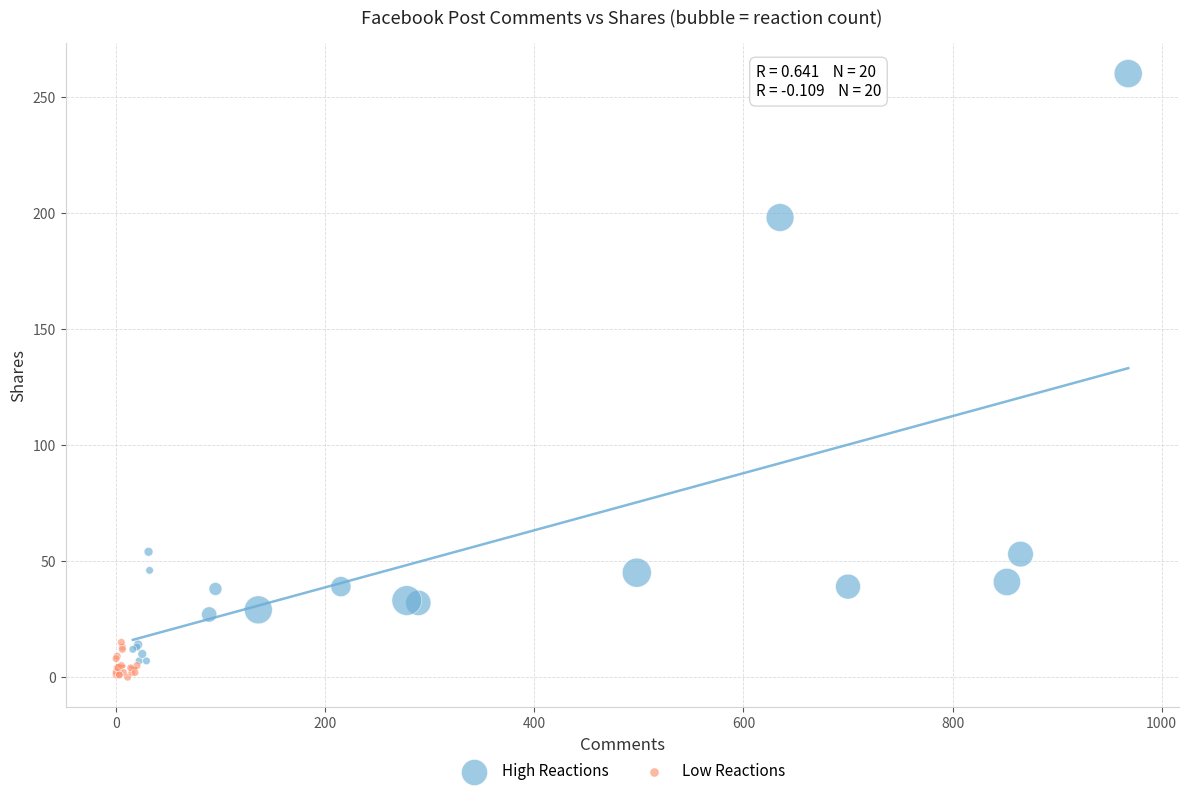

What are all the series names shown in the legend?

High Reactions, Low Reactions